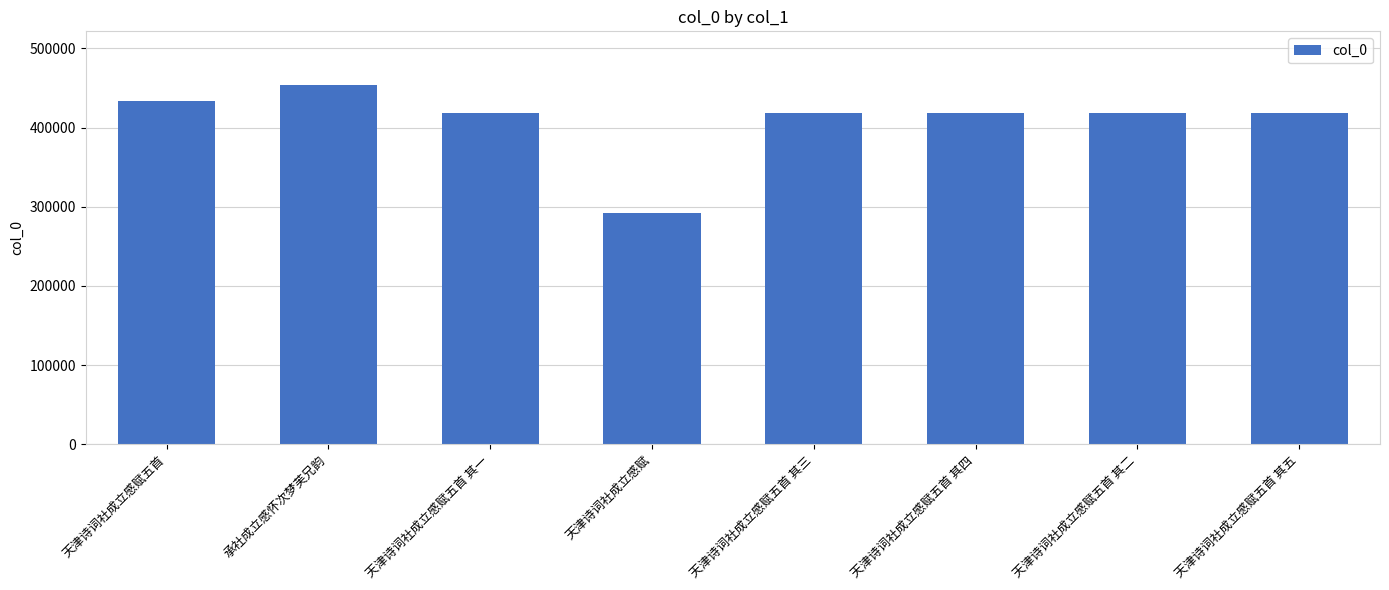

Read the value at 天津诗词社成立感赋五首.

433253